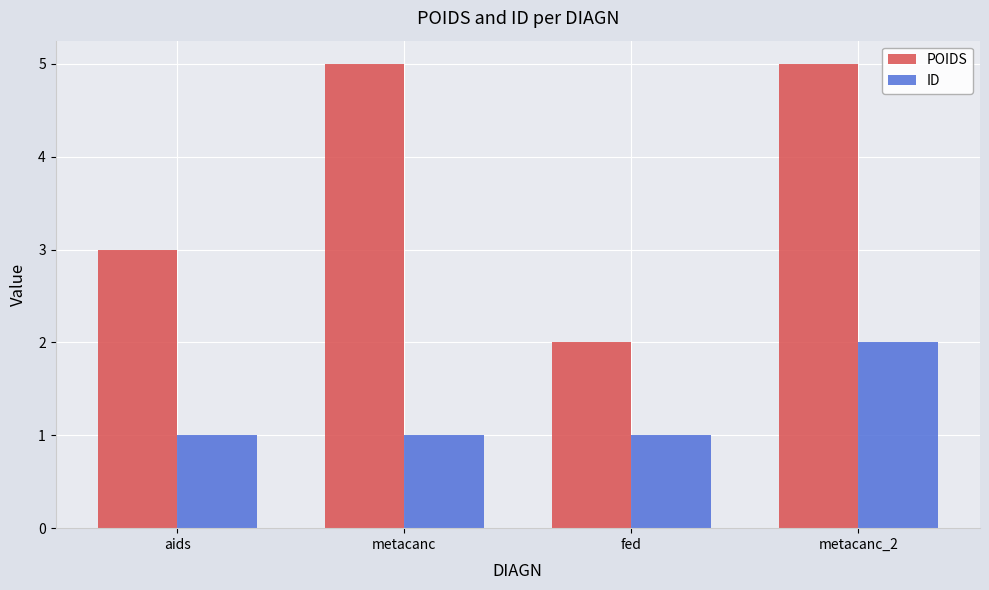

What is the label of the 3rd bar from the right?

metacanc